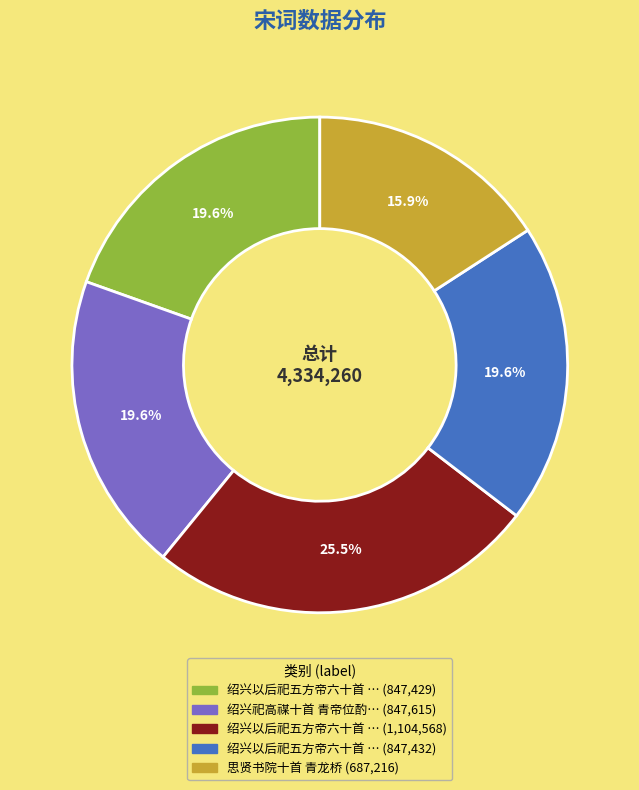

Is there a majority slice in this chart?

No